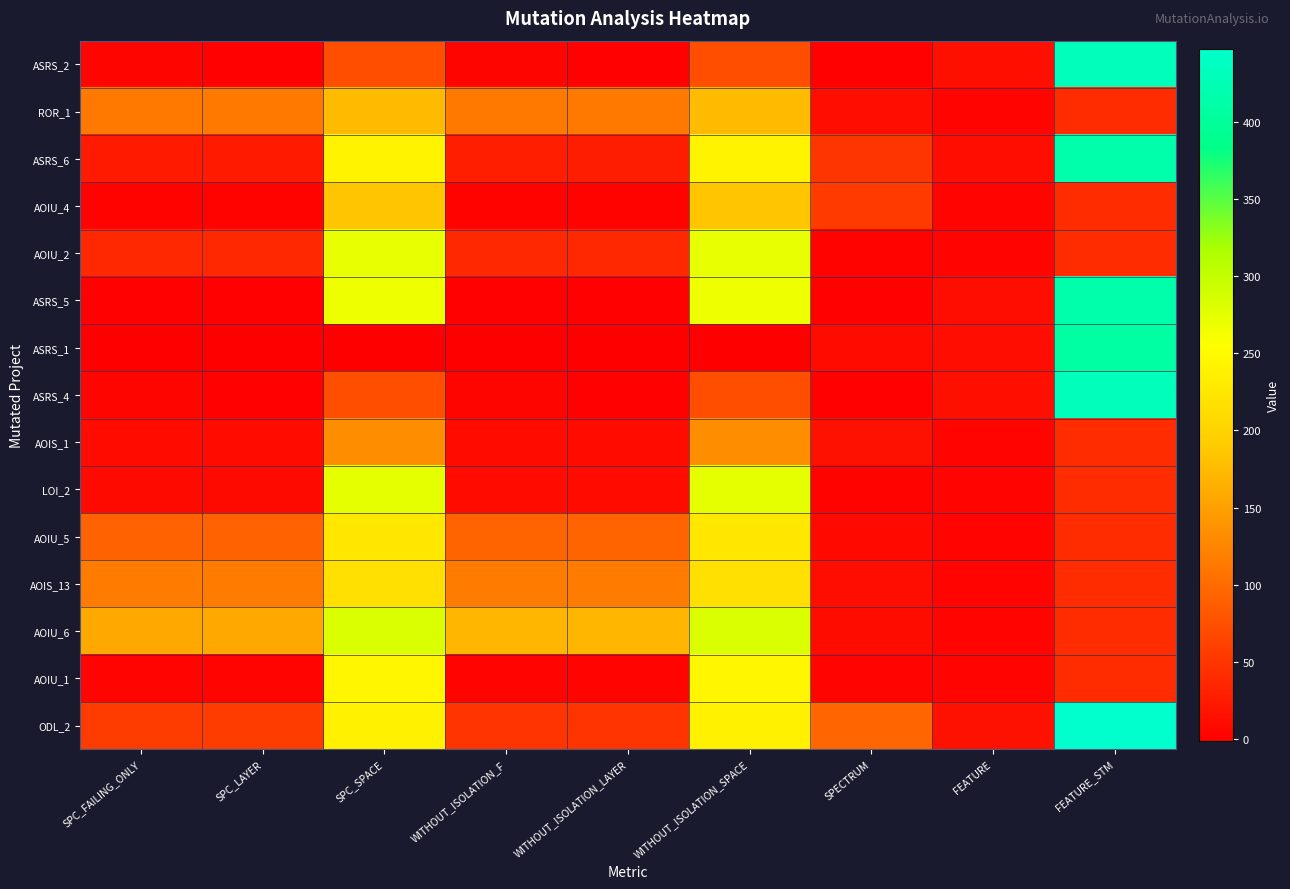

Reading left to right, list all the values displayed in this chart.

ASRS_2: SPC_FAILING_ONLY=5	SPC_LAYER=1	SPC_SPACE=73	WITHOUT_ISOLATION_F=5	WITHOUT_ISOLATION_LAYER=1	WITHOUT_ISOLATION_SPACE=73	SPECTRUM=1	FEATURE=14	FEATURE_STM=431
ROR_1: SPC_FAILING_ONLY=112	SPC_LAYER=112	SPC_SPACE=175	WITHOUT_ISOLATION_F=113	WITHOUT_ISOLATION_LAYER=113	WITHOUT_ISOLATION_SPACE=175	SPECTRUM=13	FEATURE=4	FEATURE_STM=41
ASRS_6: SPC_FAILING_ONLY=24	SPC_LAYER=24	SPC_SPACE=241	WITHOUT_ISOLATION_F=28	WITHOUT_ISOLATION_LAYER=27	WITHOUT_ISOLATION_SPACE=241	SPECTRUM=49	FEATURE=13	FEATURE_STM=415
AOIU_4: SPC_FAILING_ONLY=3	SPC_LAYER=3	SPC_SPACE=186	WITHOUT_ISOLATION_F=3	WITHOUT_ISOLATION_LAYER=3	WITHOUT_ISOLATION_SPACE=186	SPECTRUM=55	FEATURE=4	FEATURE_STM=41
AOIU_2: SPC_FAILING_ONLY=38	SPC_LAYER=37	SPC_SPACE=272	WITHOUT_ISOLATION_F=38	WITHOUT_ISOLATION_LAYER=37	WITHOUT_ISOLATION_SPACE=272	SPECTRUM=3	FEATURE=4	FEATURE_STM=41
ASRS_5: SPC_FAILING_ONLY=2	SPC_LAYER=1	SPC_SPACE=267	WITHOUT_ISOLATION_F=2	WITHOUT_ISOLATION_LAYER=1	WITHOUT_ISOLATION_SPACE=267	SPECTRUM=2	FEATURE=13	FEATURE_STM=415
ASRS_1: SPC_FAILING_ONLY=-1	SPC_LAYER=-1	SPC_SPACE=0	WITHOUT_ISOLATION_F=-1	WITHOUT_ISOLATION_LAYER=-1	WITHOUT_ISOLATION_SPACE=0	SPECTRUM=10	FEATURE=12	FEATURE_STM=409
ASRS_4: SPC_FAILING_ONLY=5	SPC_LAYER=1	SPC_SPACE=73	WITHOUT_ISOLATION_F=5	WITHOUT_ISOLATION_LAYER=1	WITHOUT_ISOLATION_SPACE=73	SPECTRUM=1	FEATURE=14	FEATURE_STM=431
AOIS_1: SPC_FAILING_ONLY=10	SPC_LAYER=10	SPC_SPACE=132	WITHOUT_ISOLATION_F=10	WITHOUT_ISOLATION_LAYER=10	WITHOUT_ISOLATION_SPACE=132	SPECTRUM=16	FEATURE=4	FEATURE_STM=41
LOI_2: SPC_FAILING_ONLY=9	SPC_LAYER=9	SPC_SPACE=273	WITHOUT_ISOLATION_F=10	WITHOUT_ISOLATION_LAYER=10	WITHOUT_ISOLATION_SPACE=273	SPECTRUM=3	FEATURE=4	FEATURE_STM=41
AOIU_5: SPC_FAILING_ONLY=92	SPC_LAYER=92	SPC_SPACE=226	WITHOUT_ISOLATION_F=94	WITHOUT_ISOLATION_LAYER=94	WITHOUT_ISOLATION_SPACE=226	SPECTRUM=8	FEATURE=4	FEATURE_STM=41
AOIS_13: SPC_FAILING_ONLY=117	SPC_LAYER=117	SPC_SPACE=216	WITHOUT_ISOLATION_F=117	WITHOUT_ISOLATION_LAYER=117	WITHOUT_ISOLATION_SPACE=216	SPECTRUM=13	FEATURE=4	FEATURE_STM=41
AOIU_6: SPC_FAILING_ONLY=159	SPC_LAYER=159	SPC_SPACE=283	WITHOUT_ISOLATION_F=171	WITHOUT_ISOLATION_LAYER=171	WITHOUT_ISOLATION_SPACE=283	SPECTRUM=11	FEATURE=4	FEATURE_STM=41
AOIU_1: SPC_FAILING_ONLY=4	SPC_LAYER=4	SPC_SPACE=244	WITHOUT_ISOLATION_F=4	WITHOUT_ISOLATION_LAYER=4	WITHOUT_ISOLATION_SPACE=244	SPECTRUM=4	FEATURE=4	FEATURE_STM=41
ODL_2: SPC_FAILING_ONLY=56	SPC_LAYER=56	SPC_SPACE=238	WITHOUT_ISOLATION_F=48	WITHOUT_ISOLATION_LAYER=48	WITHOUT_ISOLATION_SPACE=238	SPECTRUM=95	FEATURE=16	FEATURE_STM=447